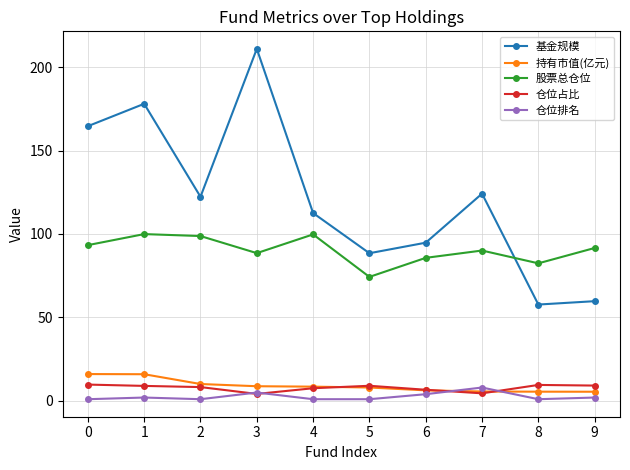

How many lines are shown in the chart?

5